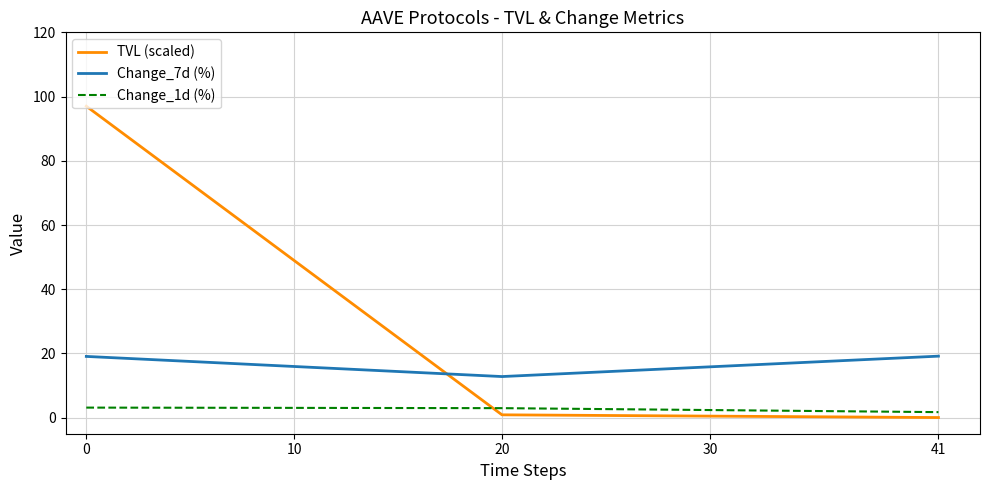

List the series in order of their overall mean, lowest first.

Change_1d (%), Change_7d (%), TVL (scaled)